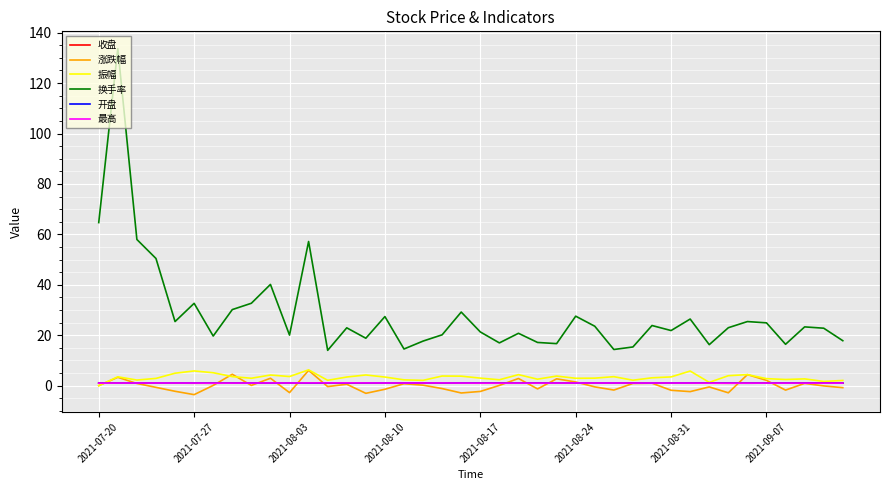

Which series has the largest range (max minus min)?

换手率